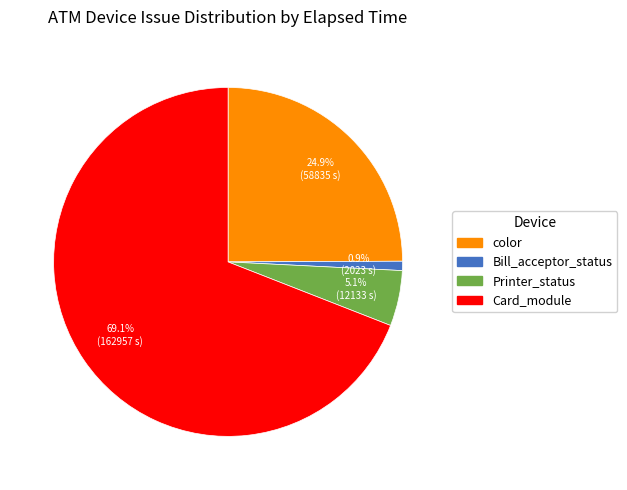

Is there a majority slice in this chart?

Yes